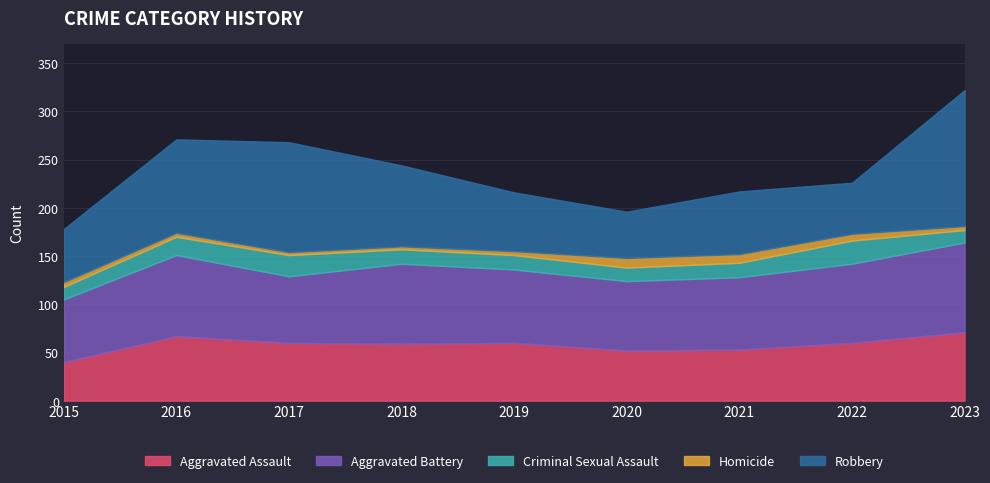

What are all the series names shown in the legend?

Aggravated Assault, Aggravated Battery, Criminal Sexual Assault, Homicide, Robbery